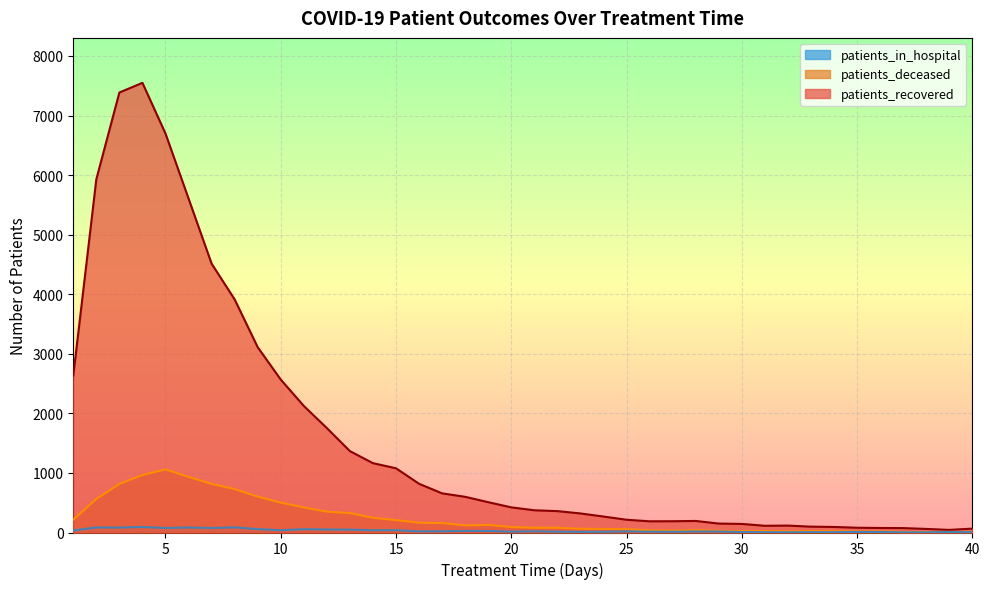

The patients_in_hospital series shows 4 at 32. True or false?

True